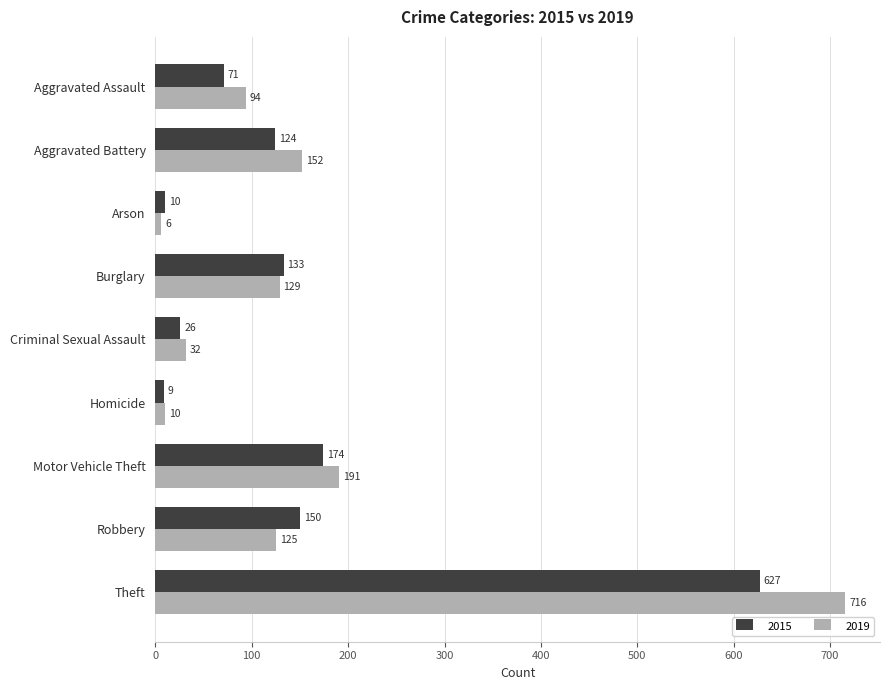

At which category is the sum across all series the highest?

Theft